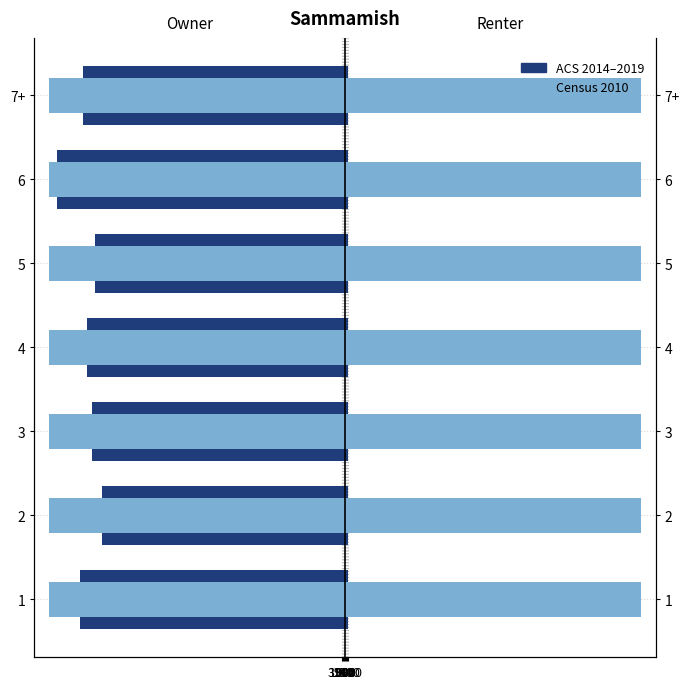

At 3100, list the series in order from largest to smallest.

Census 2010, ACS 2014-2019